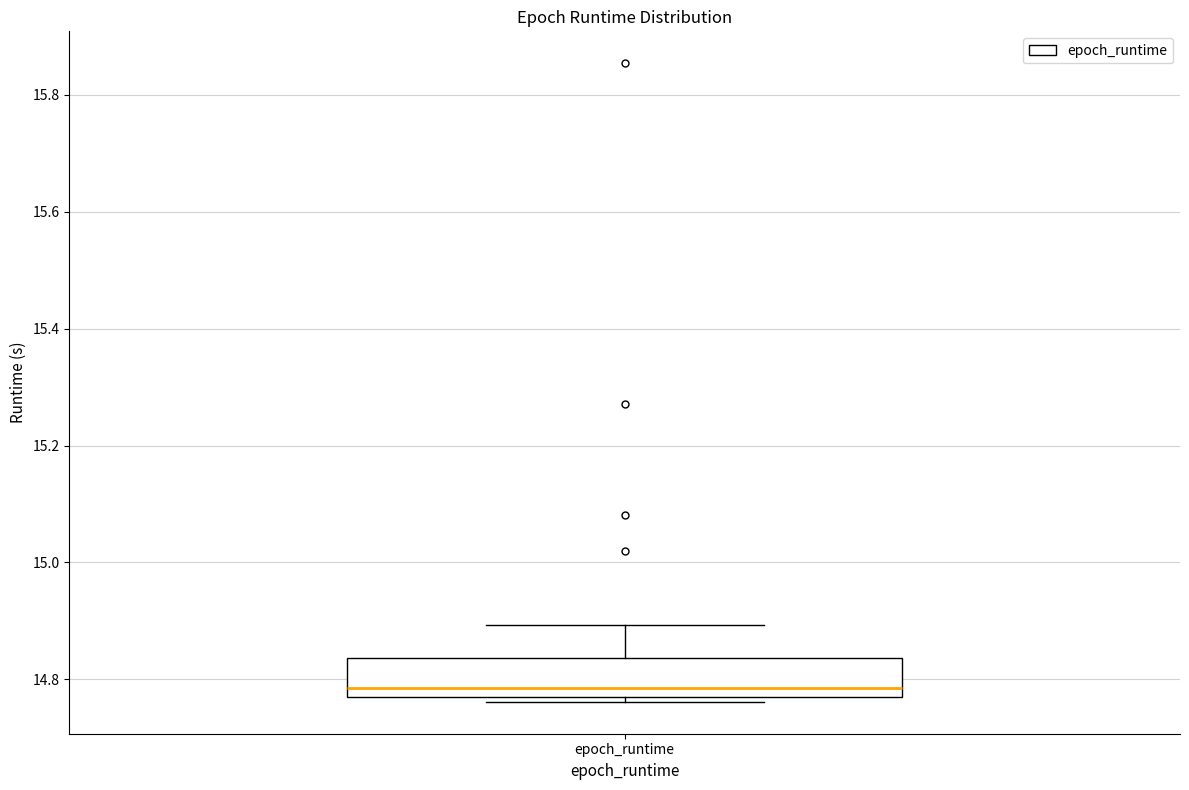

Transcribe this box plot: give where the median line is, the range the box spans, and where the two whiskers end, as read against the y-axis. The values are not printed on the chart, so give them approximately, as read against the axis.

median 14.78 (just above the box's lower edge), box 14.78 to 14.84, whiskers 14.76 to 14.90